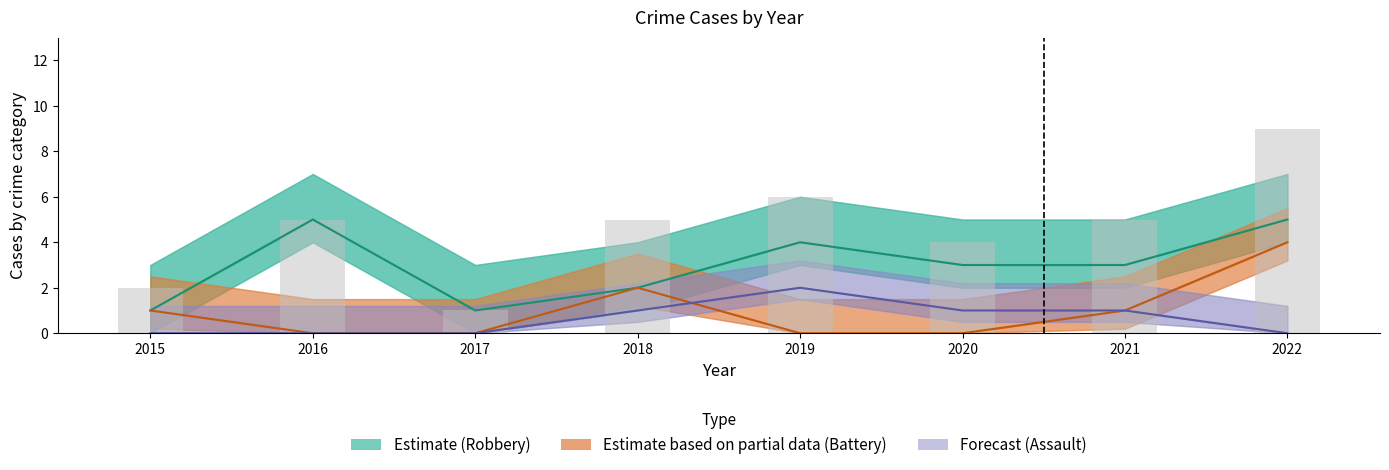

What is the total value across all series at 2022?

18